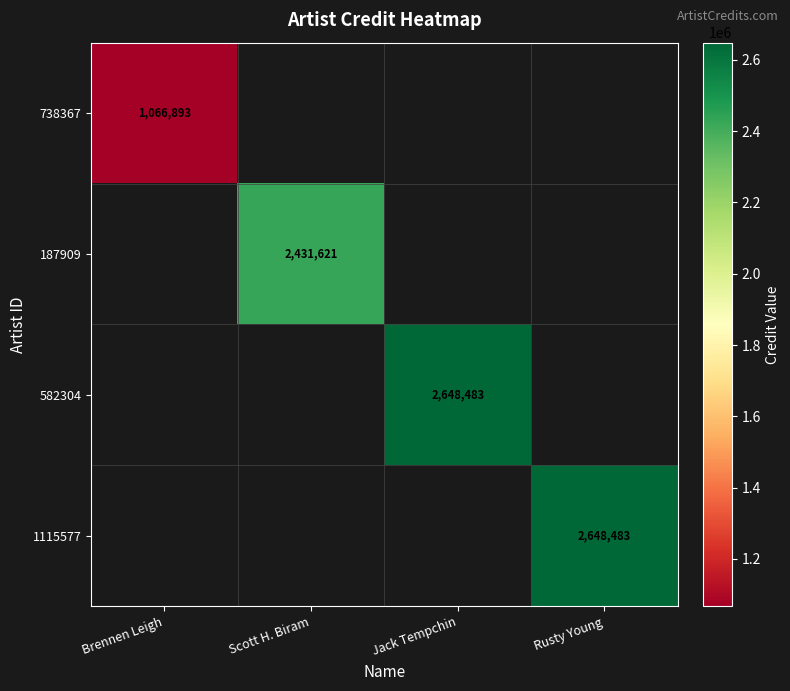

The value of 738367 at Brennen Leigh is 1066893. True or false?

True